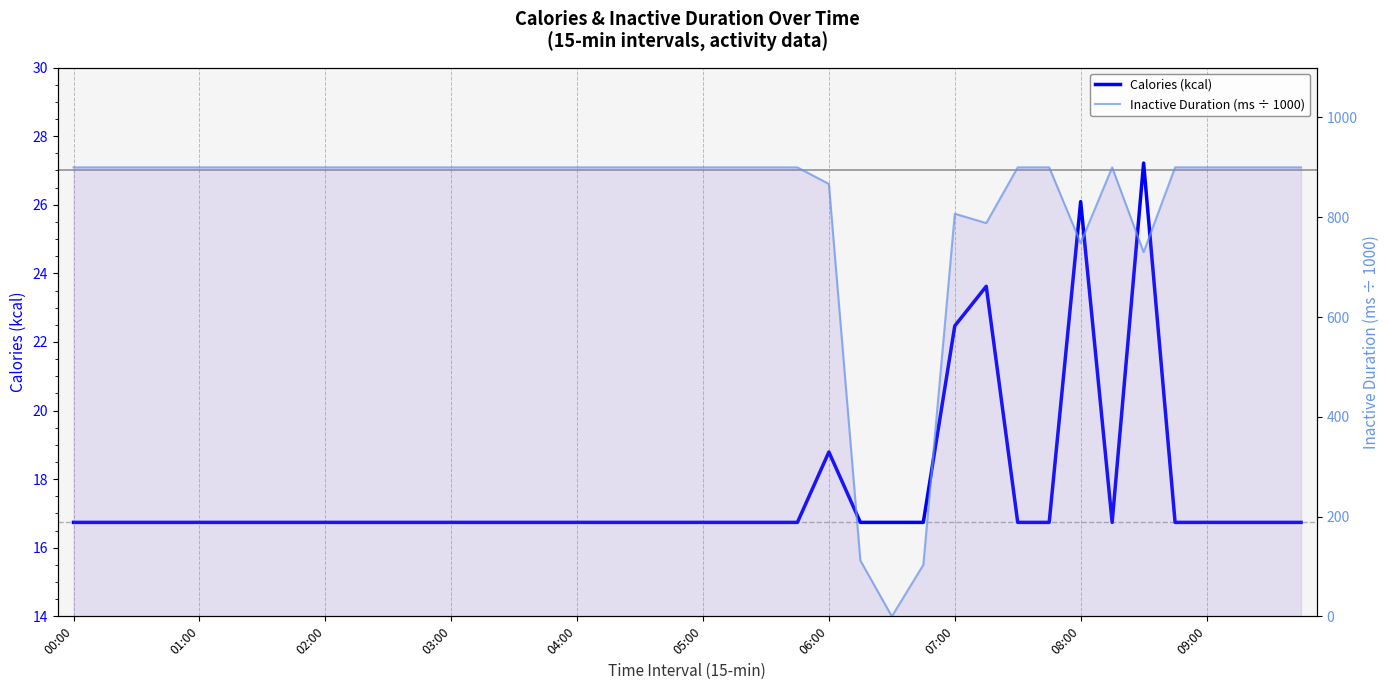

How many data points in Inactive Duration (ms ÷ 1000) are less than 900?

8